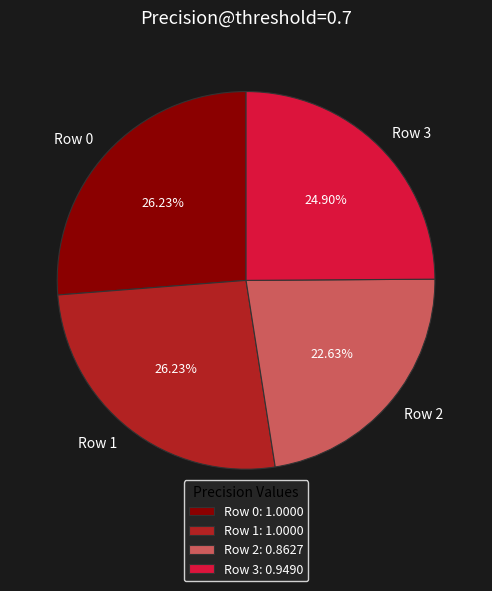

What is the smallest slice in the pie chart?

Row 2